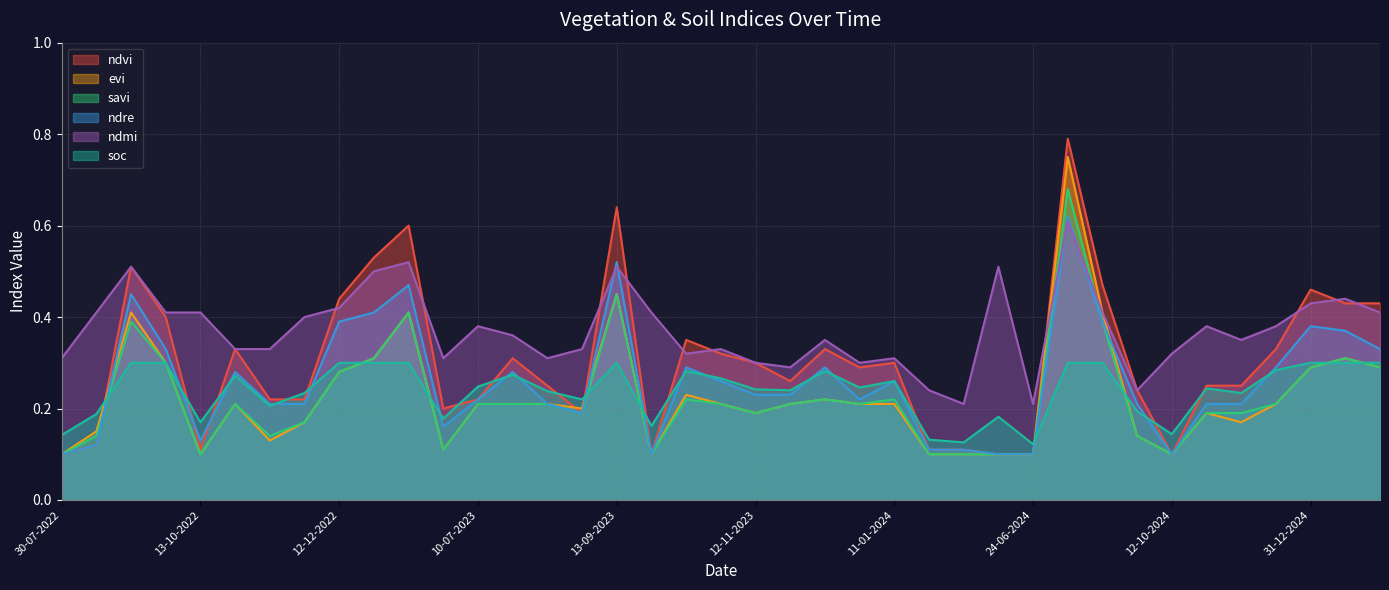

At how many categories does at least one series exceed 0?

39